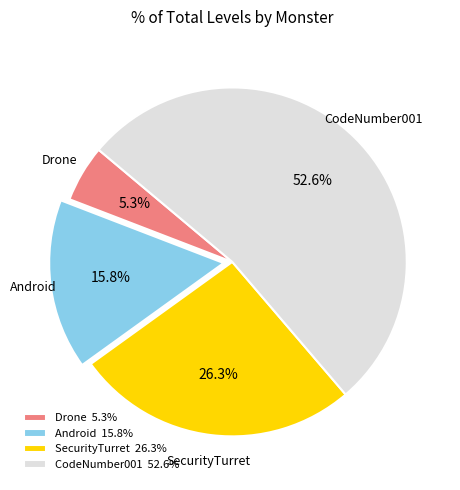

What is the largest slice in the pie chart?

CodeNumber001